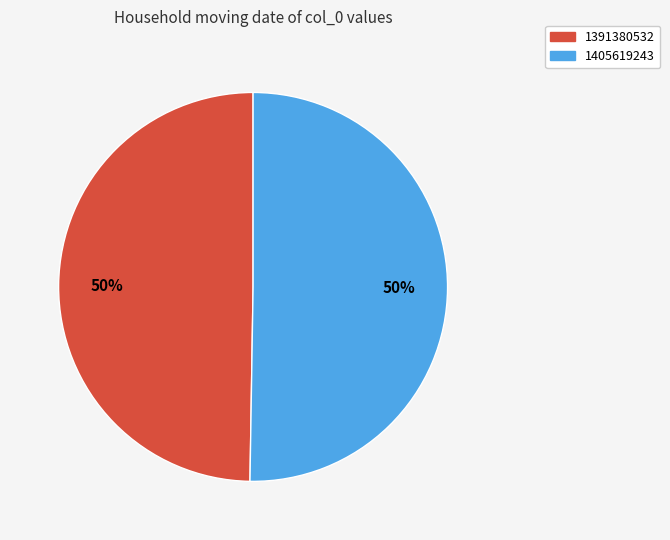

Count the number of slices in the pie.

2